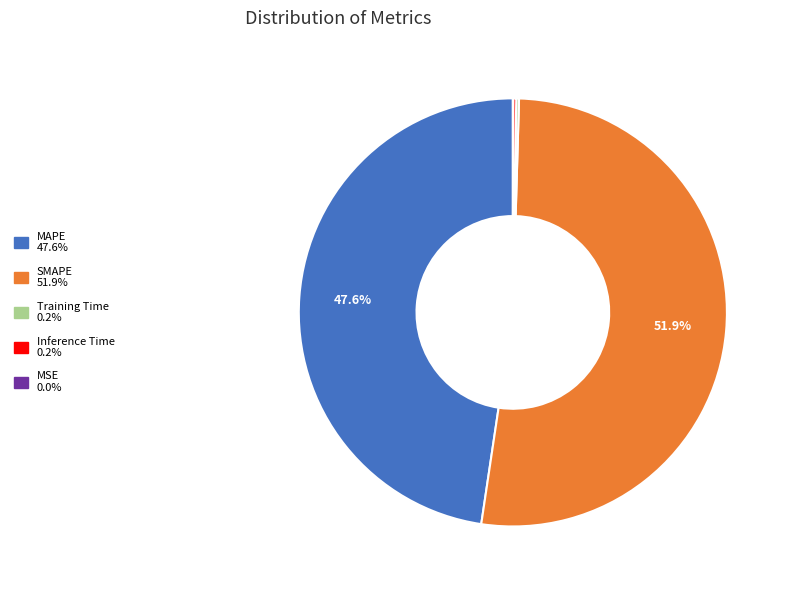

Is MAPE the majority of the pie?

No